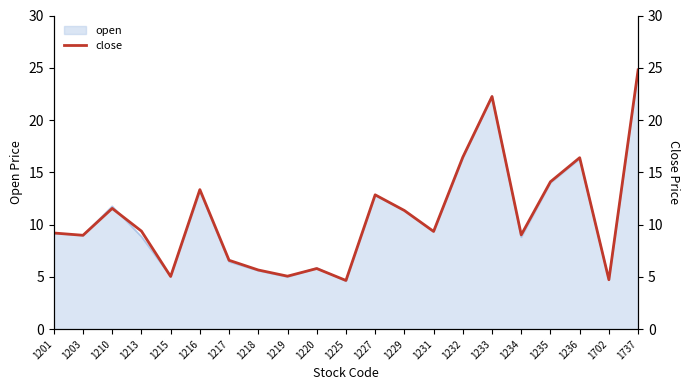

What is the difference between the maximum and minimum values?

20.1